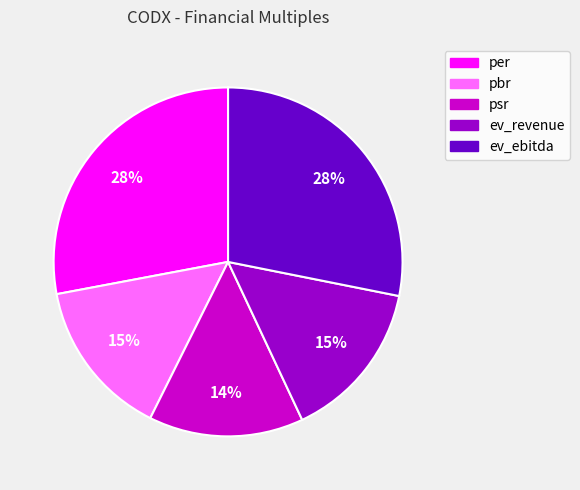

What percentage is the psr slice, to the nearest percent?

14%